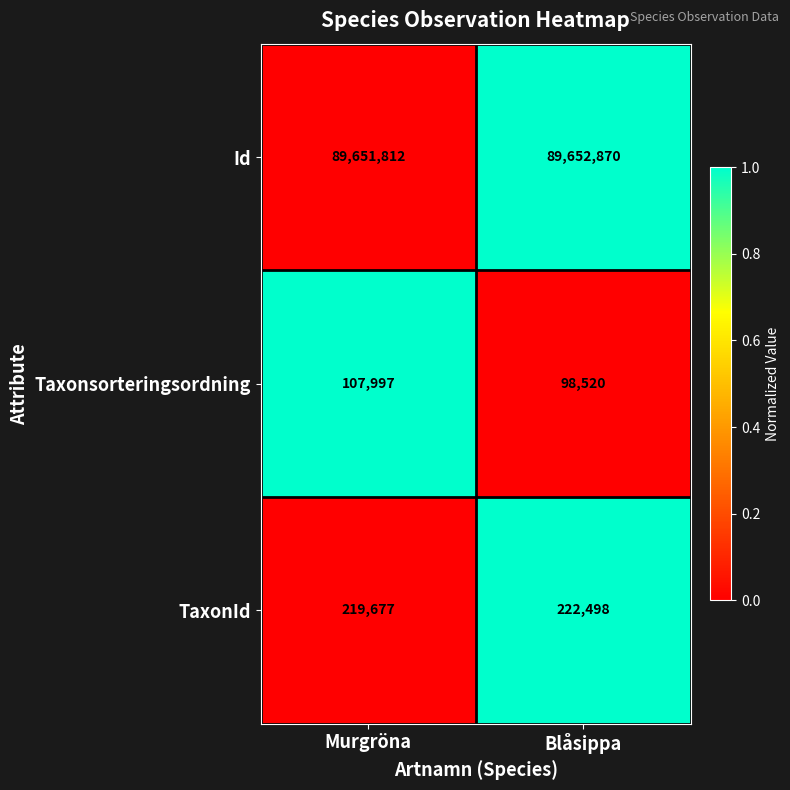

What value does the Id series have at Murgröna, to the nearest 10?

89651810